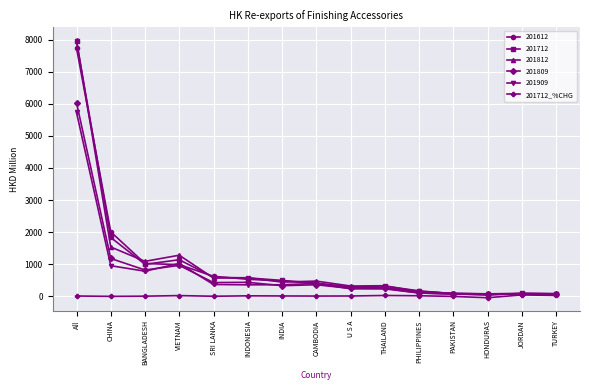

True or false: 201812 has more than 1 interior local peaks.

True